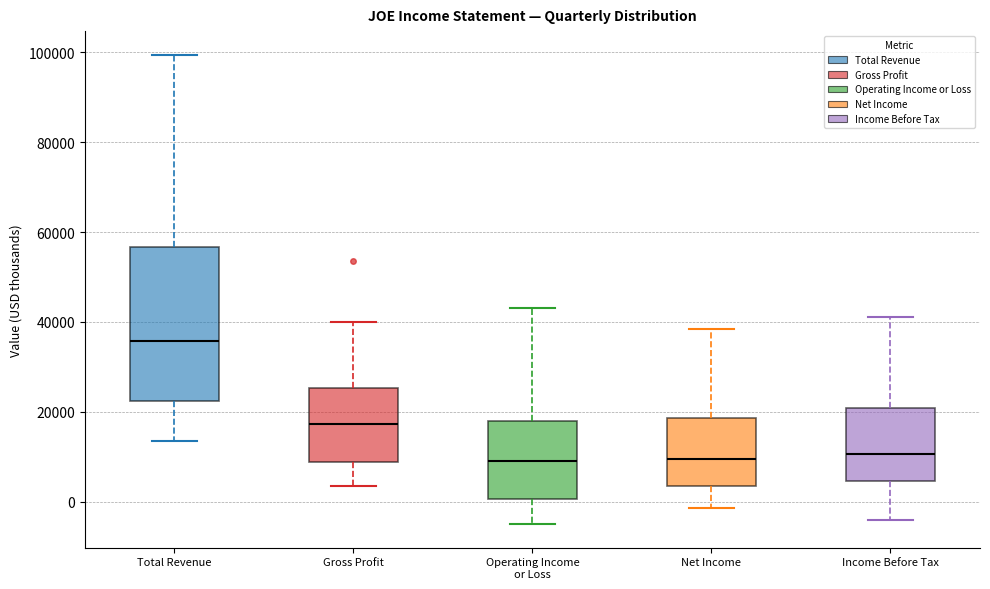

Reading left to right, transcribe this box plot: for each box, give where its median line is, the range the box spans, and where its two whiskers end, as read against the y-axis. The values are not printed on the chart, so give them approximately, as read against the axis.

Total Revenue: median 36000, box 22000 to 56000, whiskers 14000 to 100000
Gross Profit: median 18000, box 8000 to 26000, whiskers 4000 to 40000
Operating Income or Loss: median 10000, box 0 to 18000, whiskers -4000 to 44000
Net Income: median 10000, box 4000 to 18000, whiskers -2000 to 38000
Income Before Tax: median 10000, box 4000 to 20000, whiskers -4000 to 42000